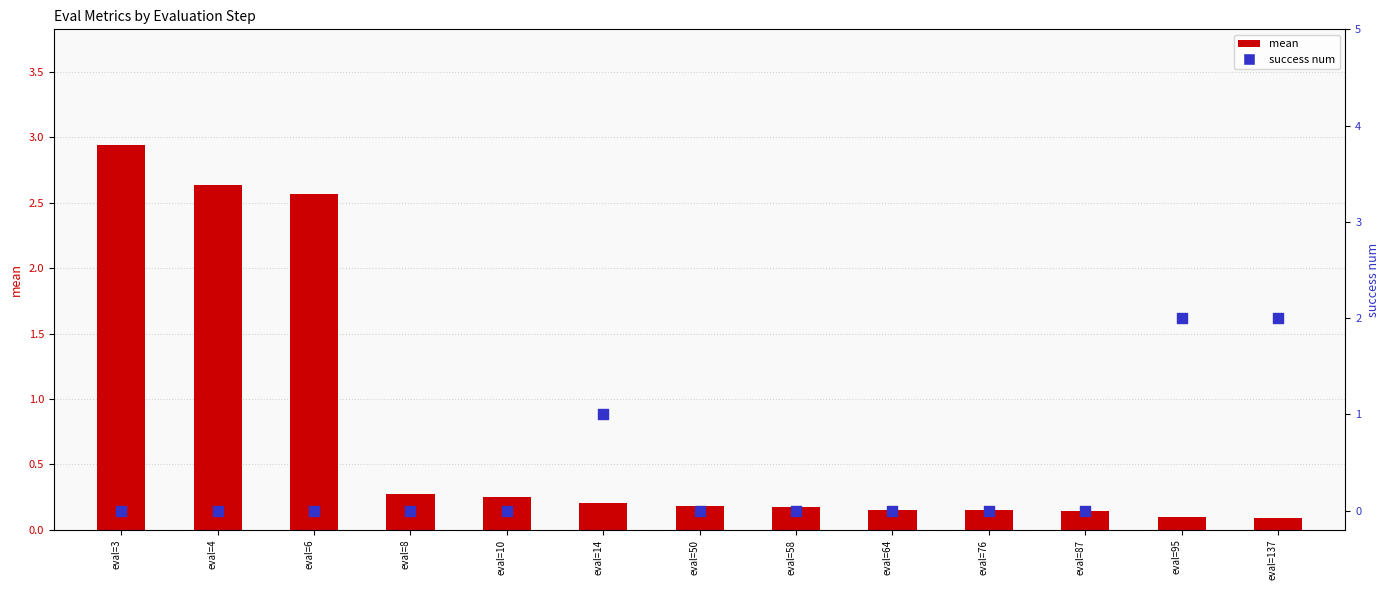

Which series has the largest Y range (max minus min)?

mean